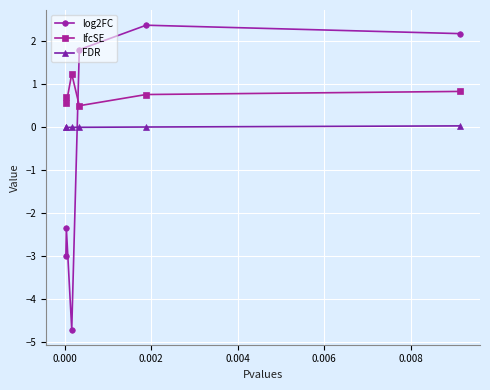

What is the value of the lfcSE point at the 4th from the left?

0.5